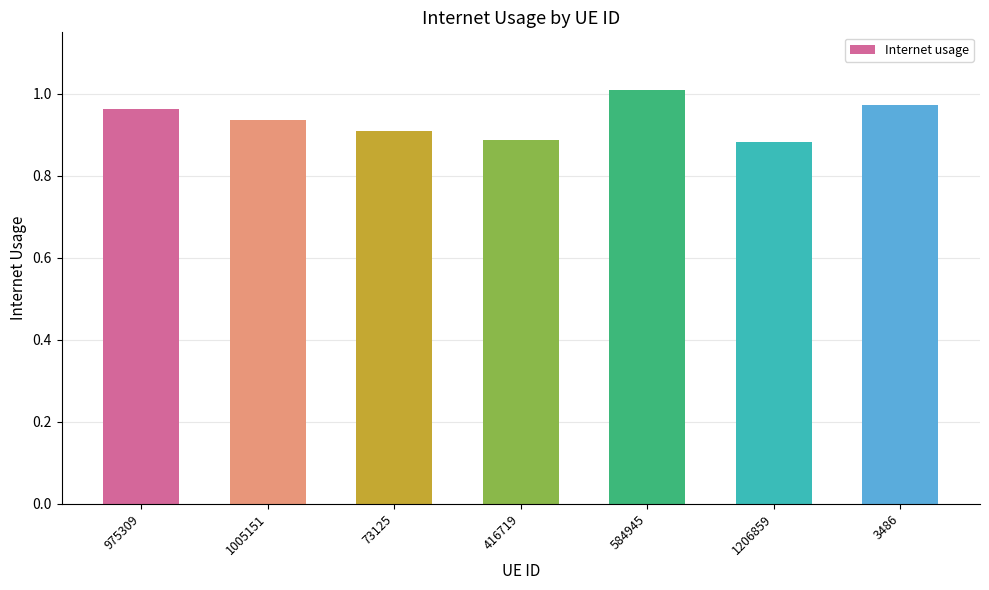

How many distinct data groups are displayed?

1